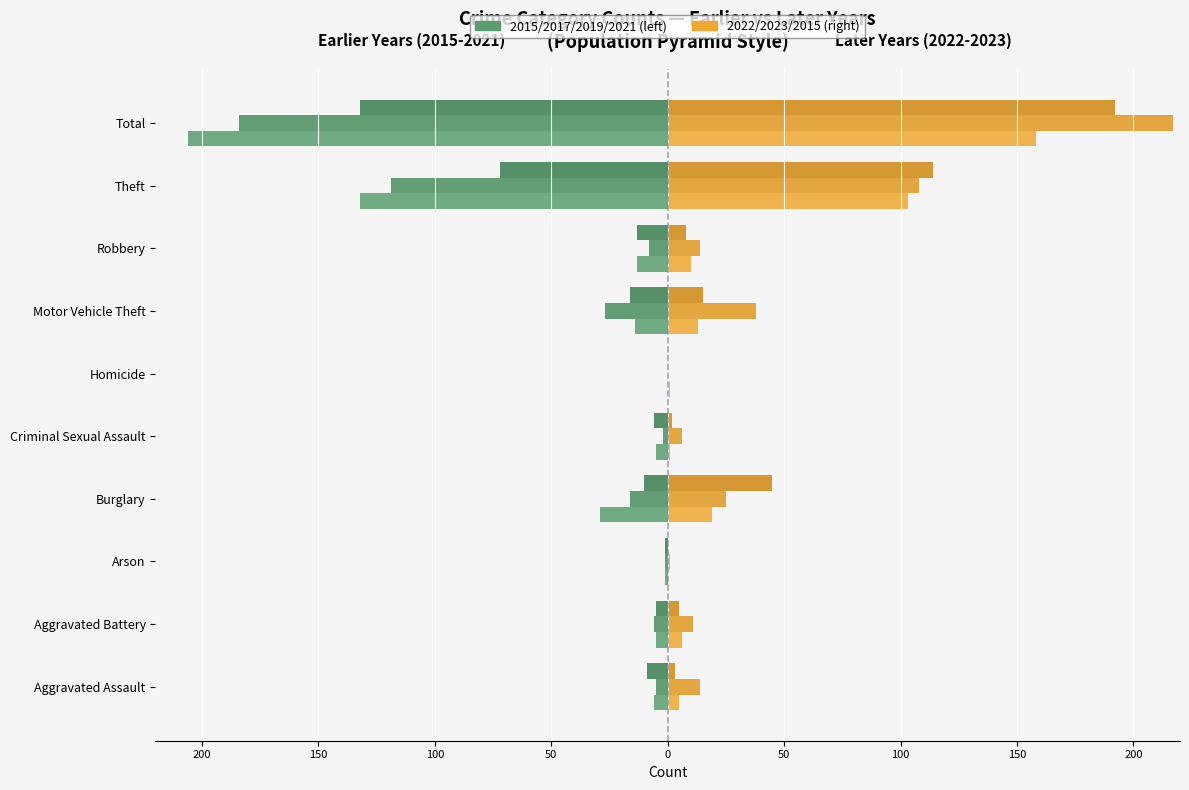

Reading right to left, extract all data points from this chart.

Left 2017: -206	-132	-13	-14	0	-5	-29	-1	-5	-6
Left 2019: -184	-119	-8	-27	0	-2	-16	-1	-6	-5
Left 2021: -132	-72	-13	-16	0	-6	-10	-1	-5	-9
Right 2022: 158	103	10	13	1	1	19	0	6	5
Right 2023: 217	108	14	38	0	6	25	1	11	14
Right 2015: 192	114	8	15	0	2	45	0	5	3